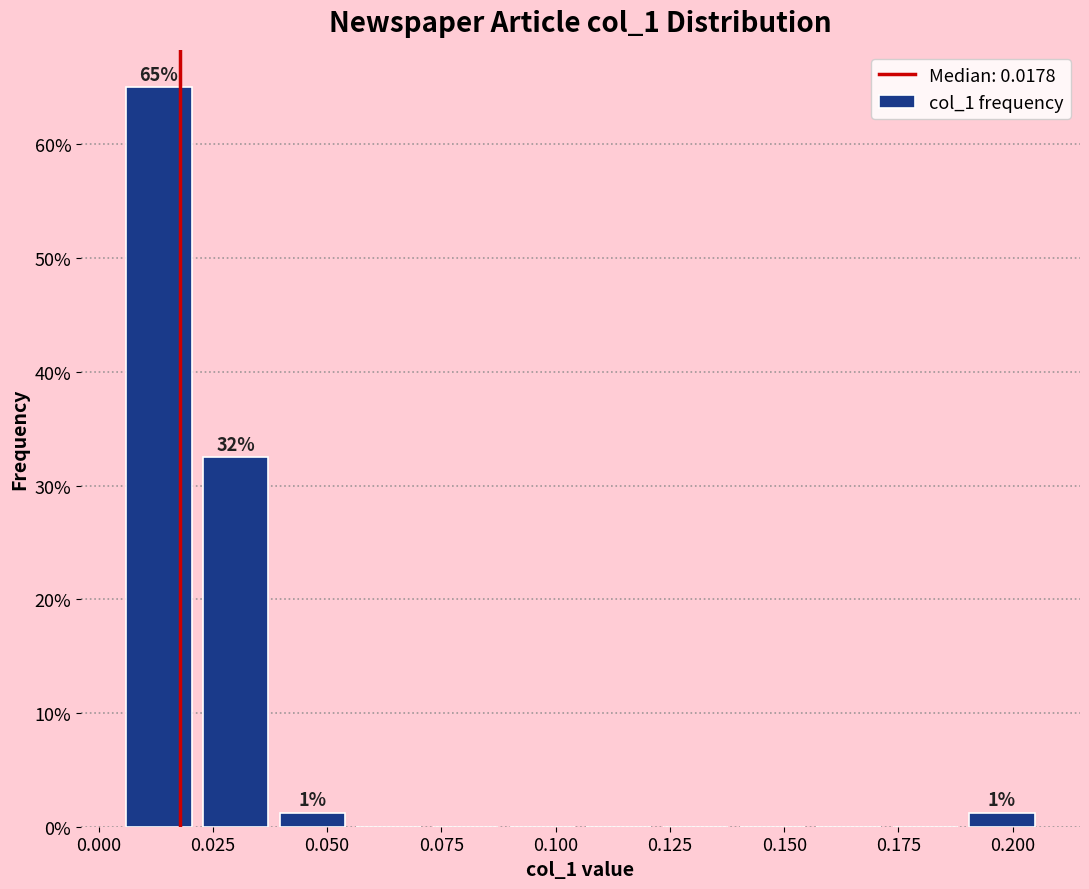

Around what value on the x-axis is the tallest bar? Give the approximate position of its centre, as read against the axis.

0.015